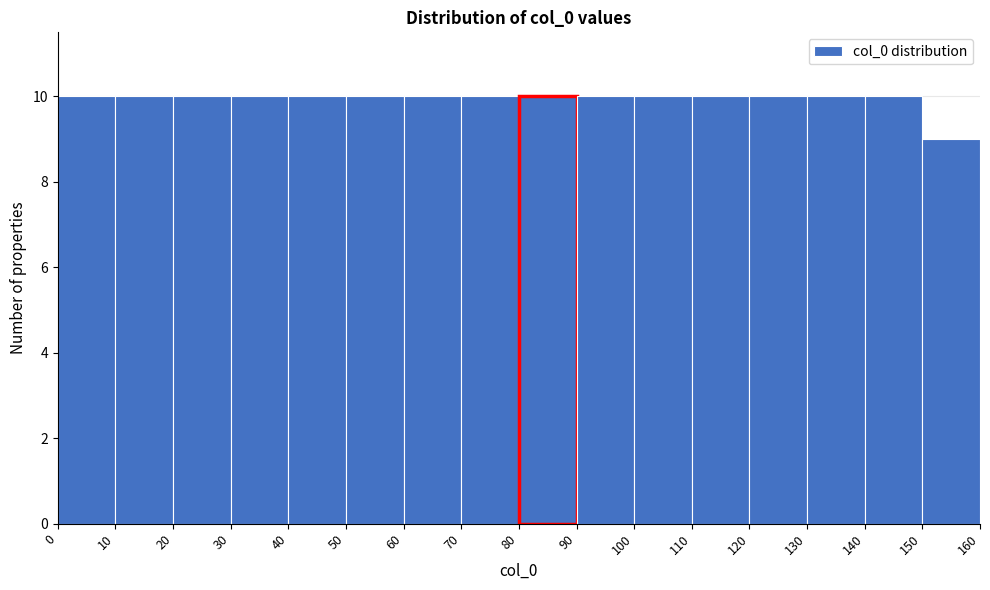

What is the height of the bar covering 150 to 160 on the x-axis? The values are not printed on the chart, so give them approximately, as read against the axis.

9